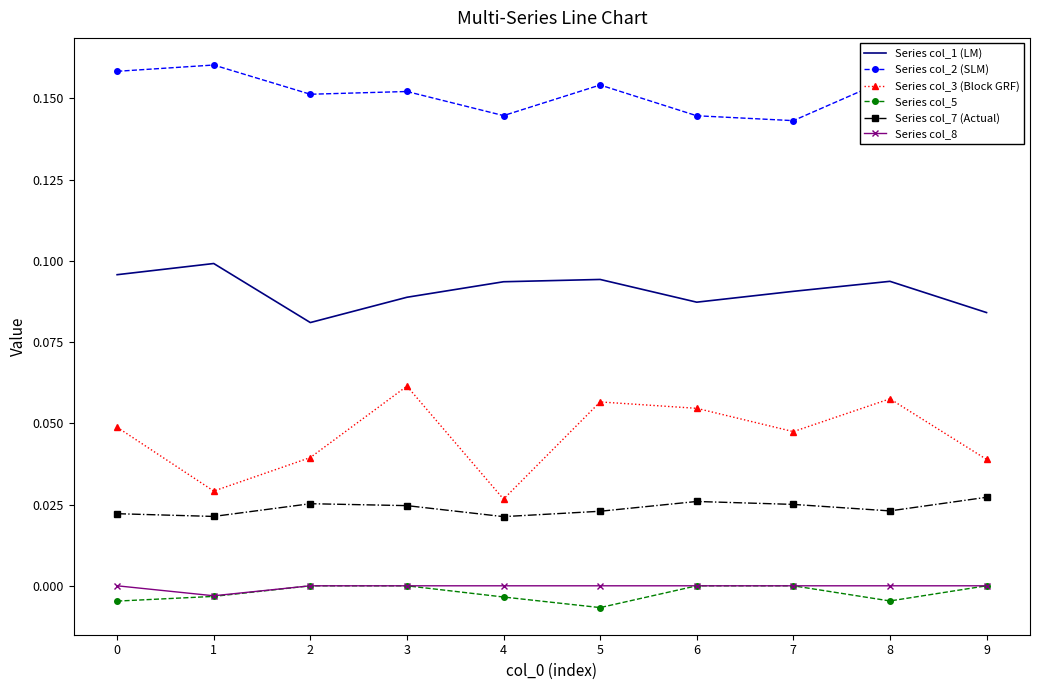

Rank the series at 5 from lowest to highest value.

Series col_5, Series col_8, Series col_7 (Actual), Series col_3 (Block GRF), Series col_1 (LM), Series col_2 (SLM)